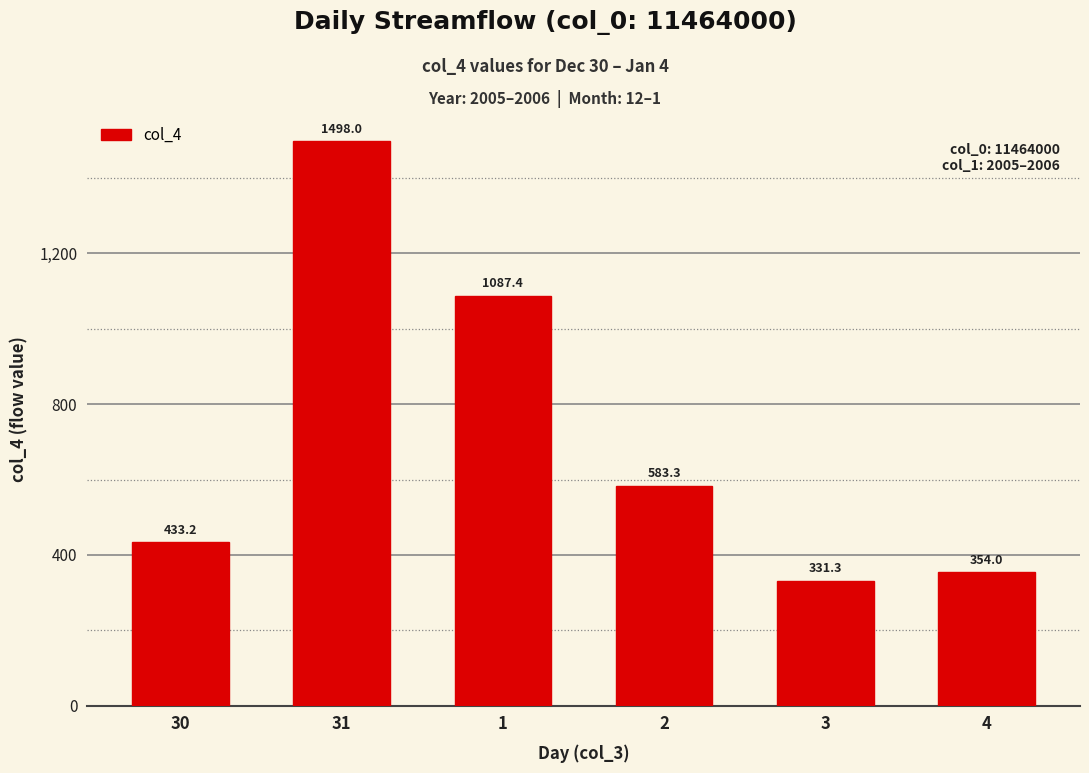

What is the label of the 3rd bar from the left?

1